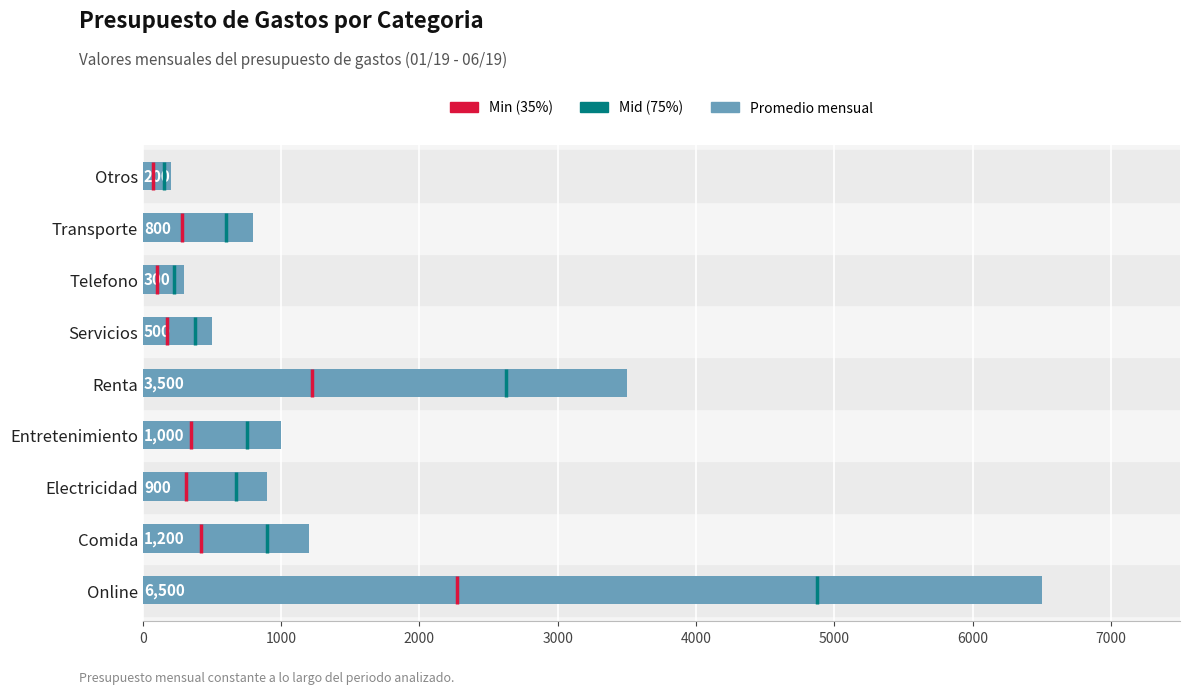

How many values are below 900?

4